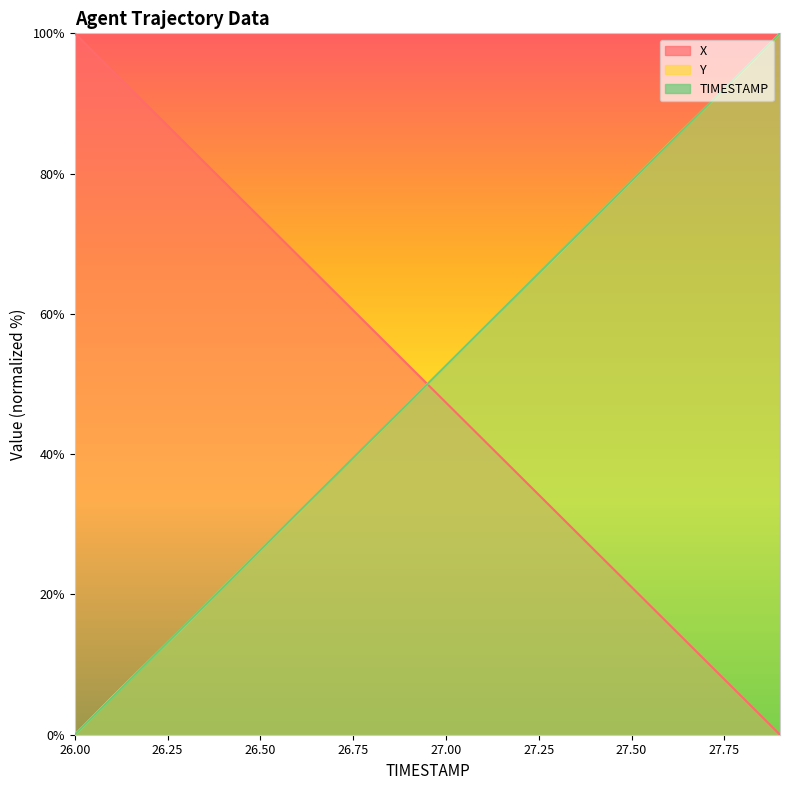

The value of X at 26.6 is 37.6. True or false?

False